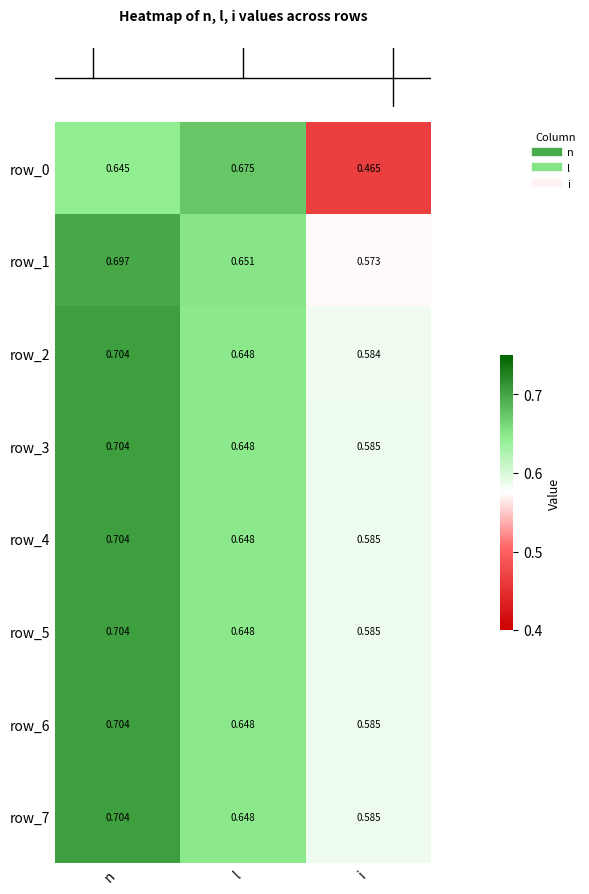

At how many categories does at least one series exceed 0?

3